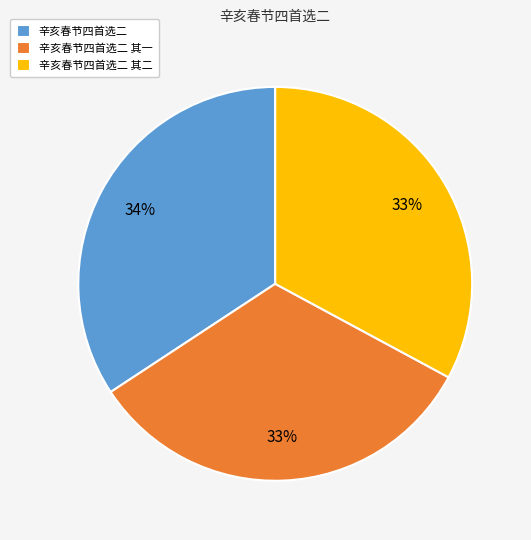

Approximately how many times larger is the value at 辛亥春节四首选二 其二 compared to 辛亥春节四首选二 其一?

1.0